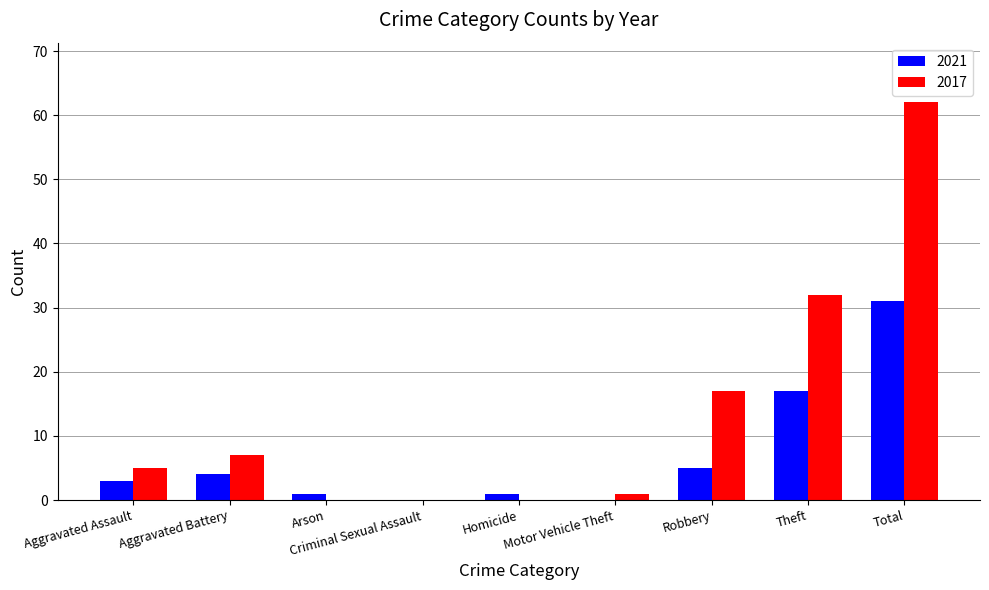

At which label is 2021 closest to 15?

Theft